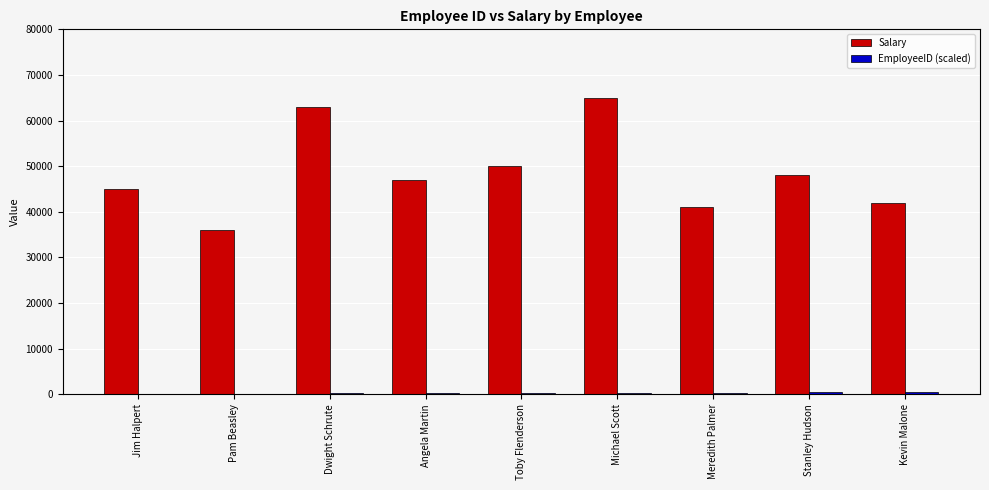

At which category does the chart reach its peak across all series?

Michael Scott